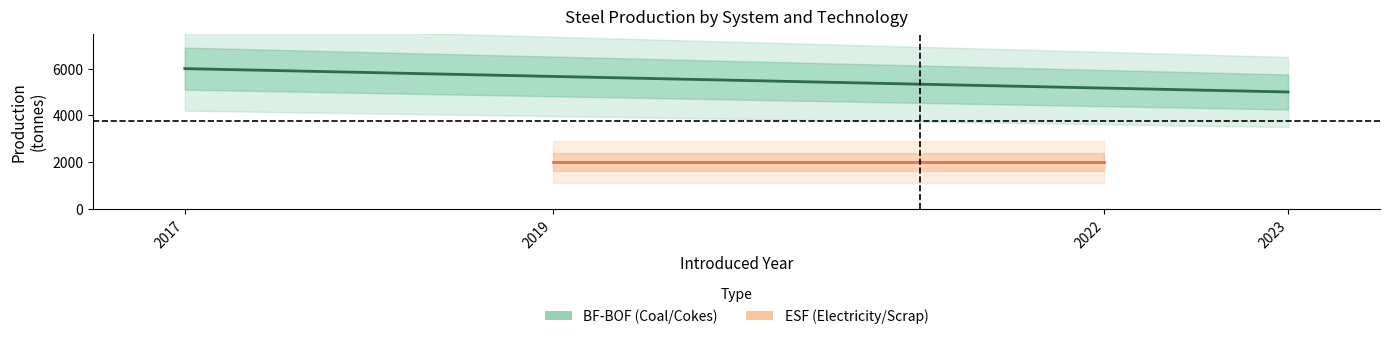

Does the chart have visible grid lines?

No